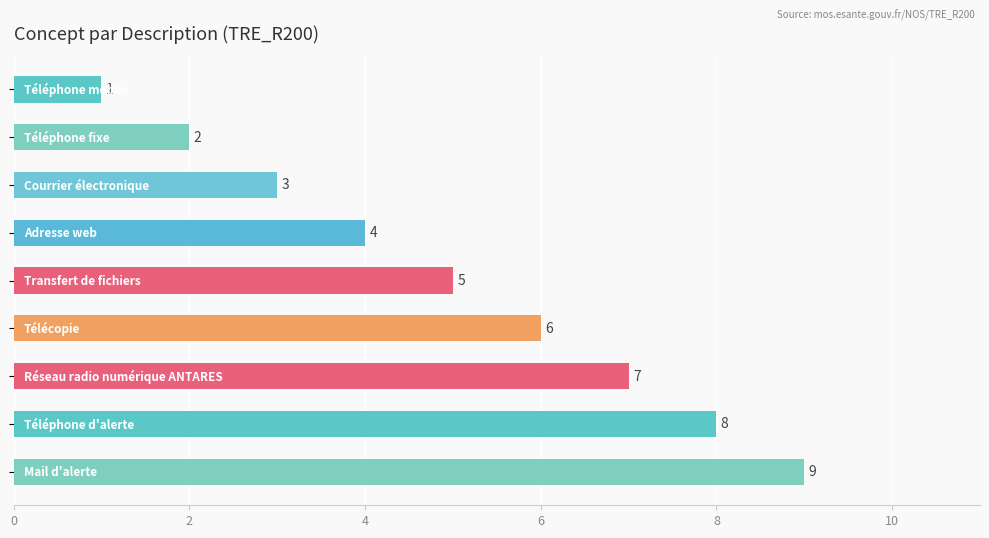

What is the maximum value shown in the chart?

9